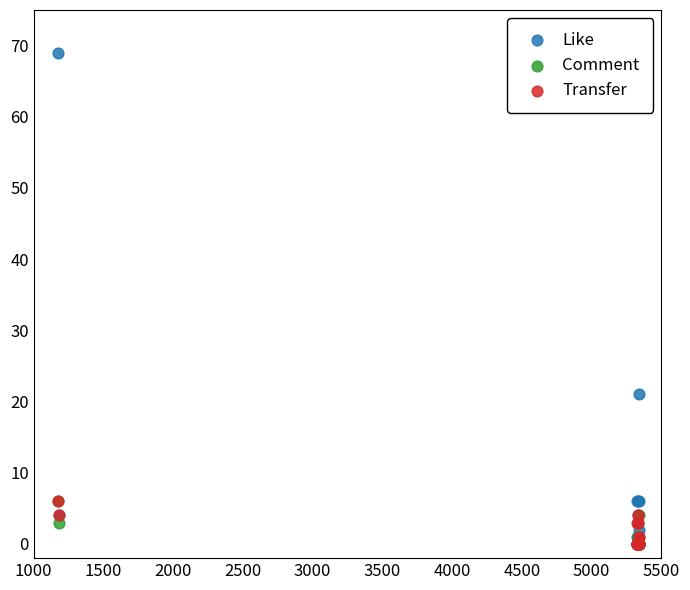

Which series has the widest spread of Y values?

Like